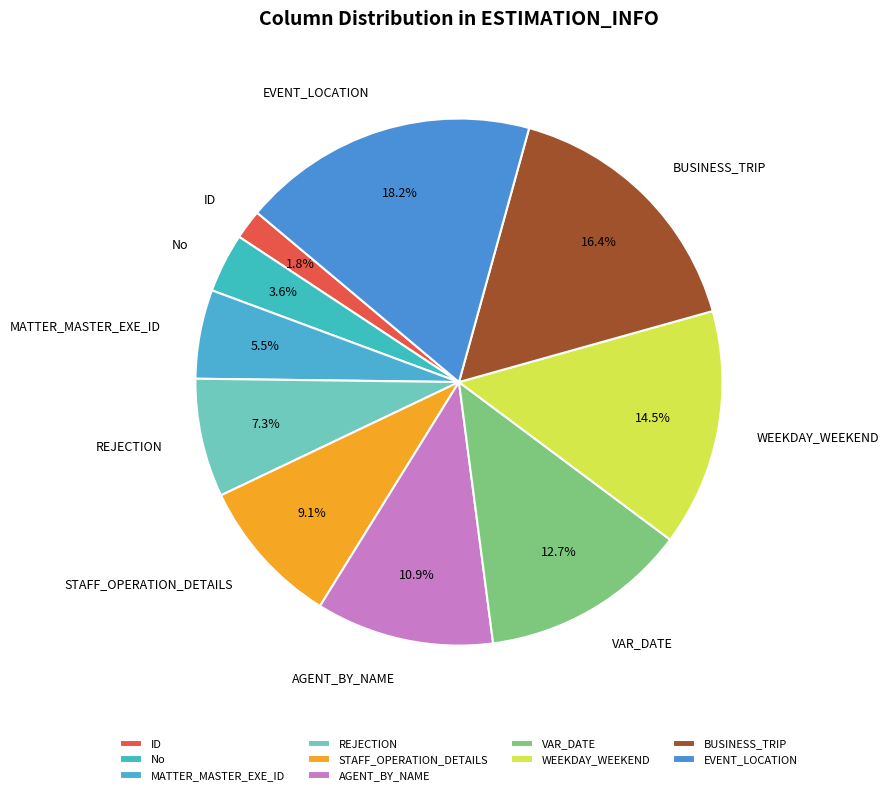

Is the sum of EVENT_LOCATION and BUSINESS_TRIP greater than half?

No